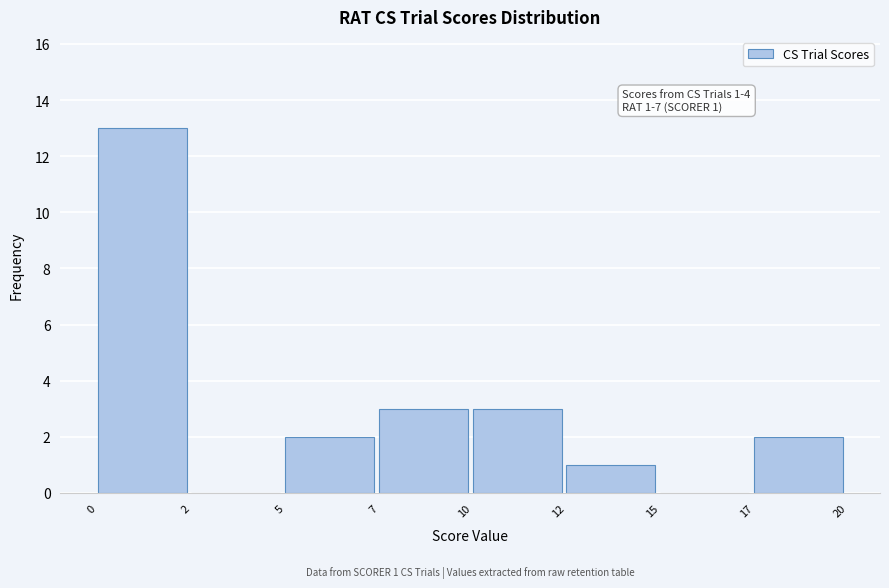

Reading right to left, list all the values displayed in this chart.

17=2	15=0	12=1	10=3	7=3	5=2	2=0	0=13